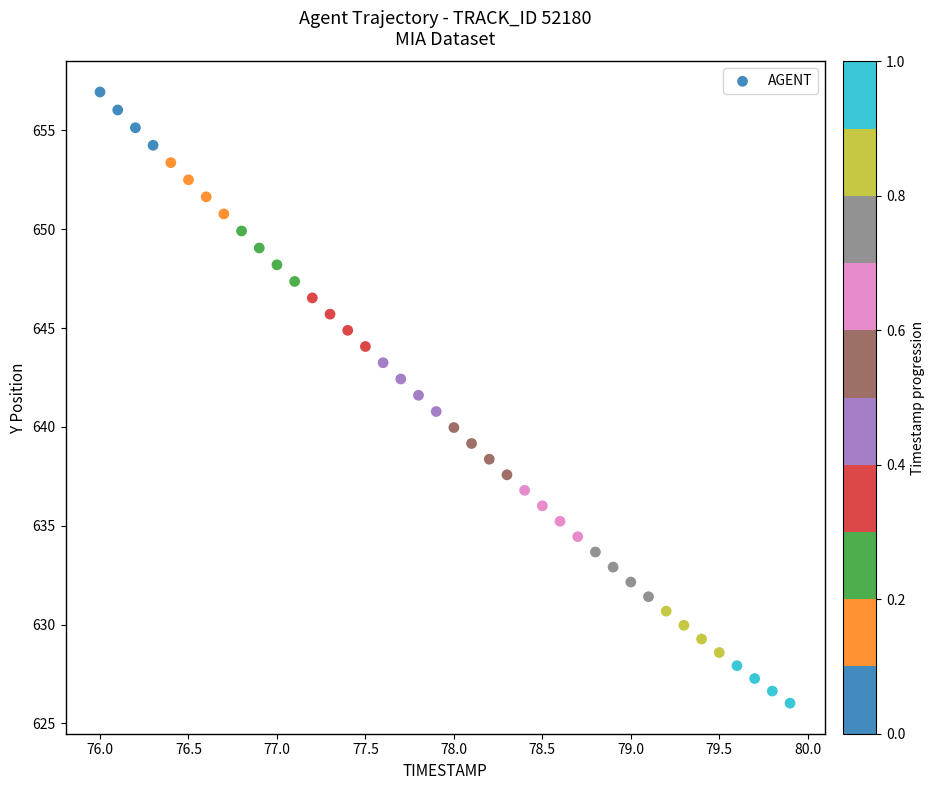

What is the range of X values (max minus min)?

3.9